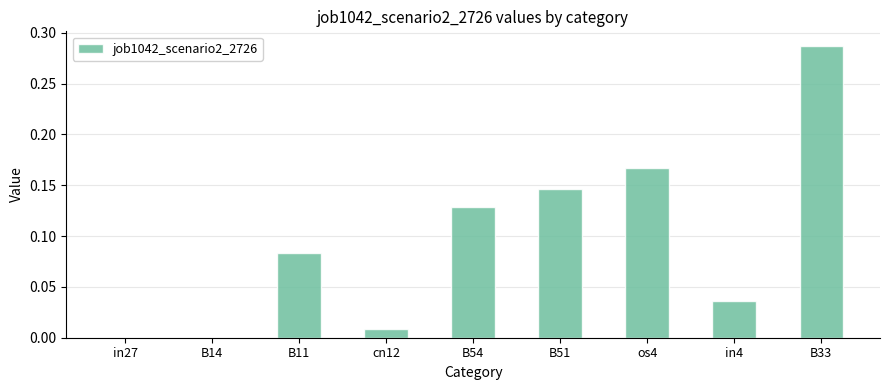

The chart shows a value of 0.2 at B54. True or false?

False